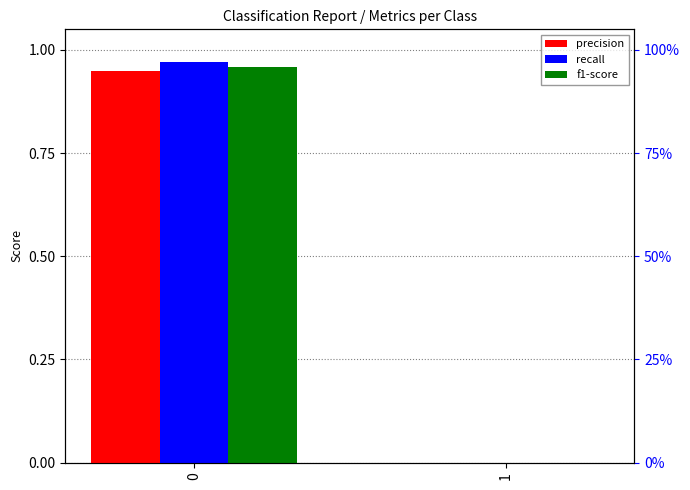

Rank the series by their average value, from highest to lowest.

recall, f1-score, precision